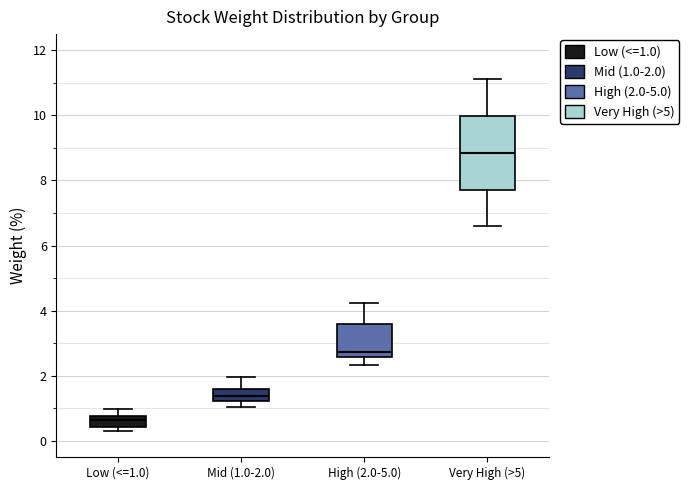

Which box is the tallest, from its lower edge to its upper edge?

Very High (>5)